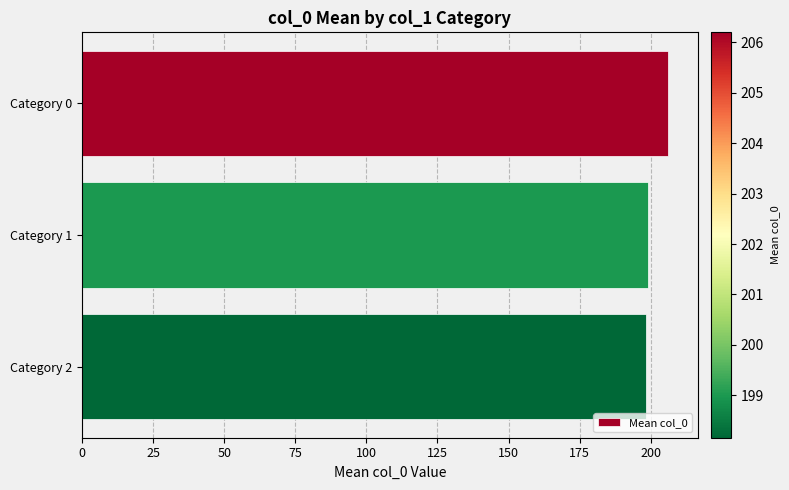

What is the value of the 2nd bar from the top?

199.0